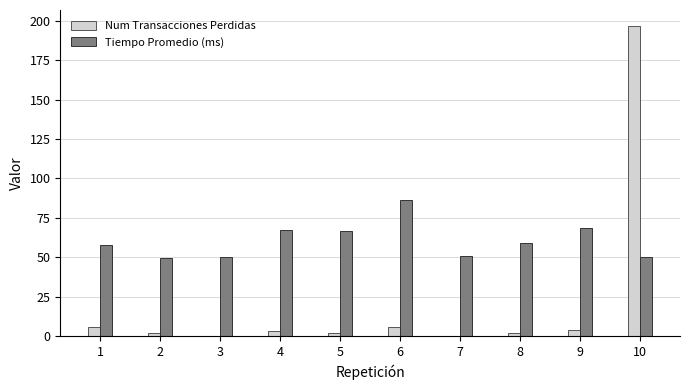

What is the total value across all series at 10?

247.1